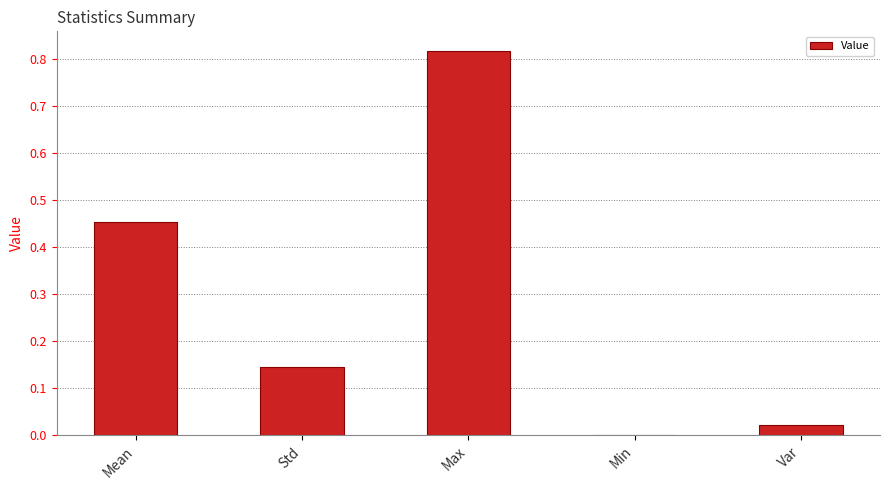

At which category does the chart reach its peak across all series?

Max